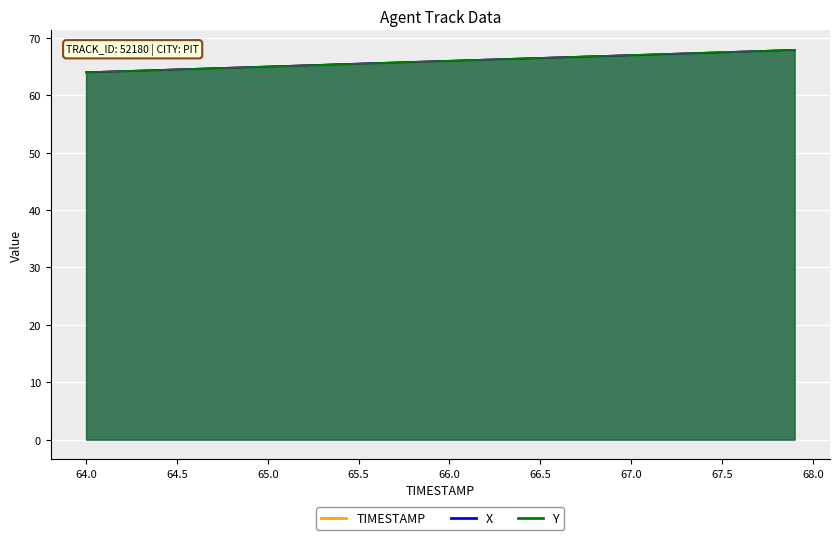

List the series in order of their peak value, lowest first.

TIMESTAMP, X, Y